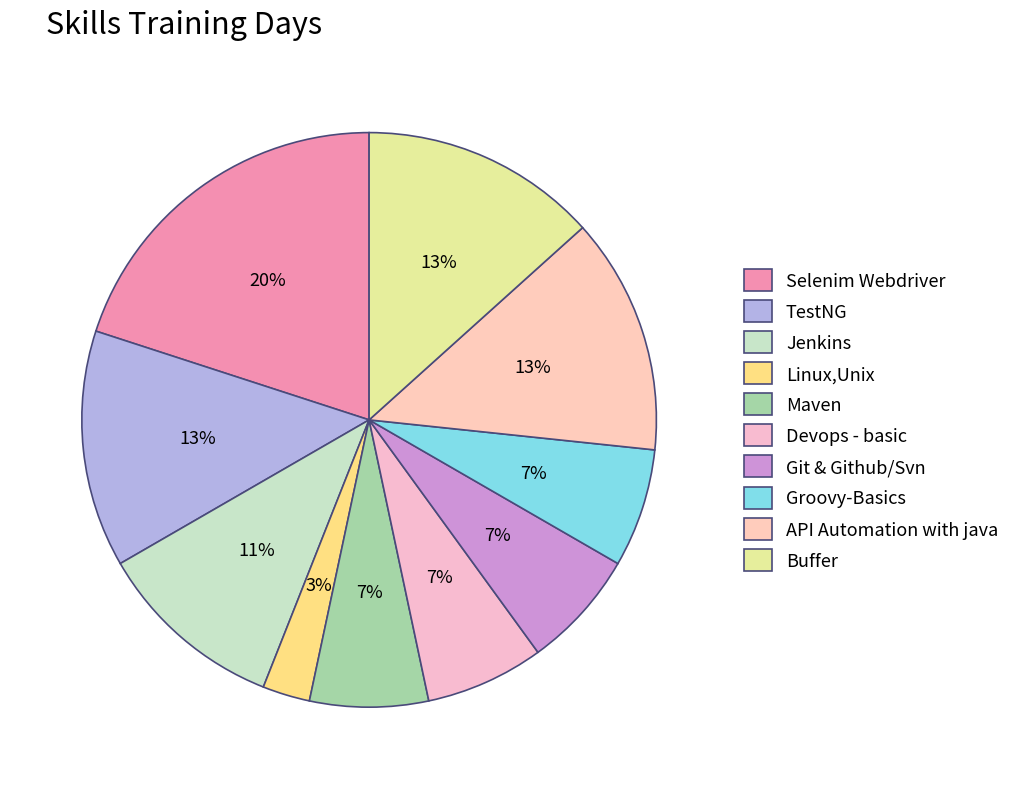

Is Linux,Unix the majority of the pie?

No